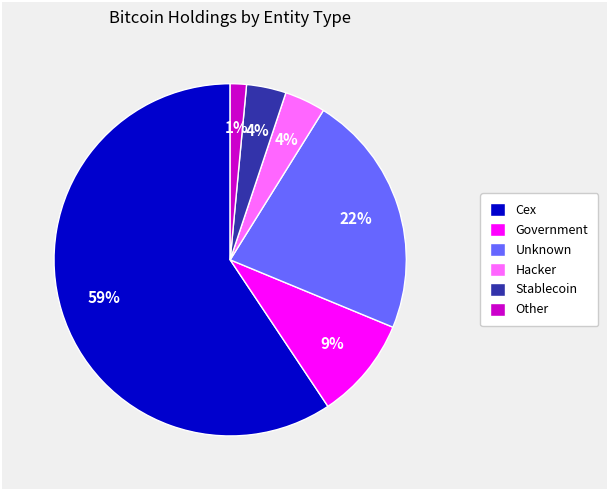

Is it true that Unknown is 22% of the pie?

True